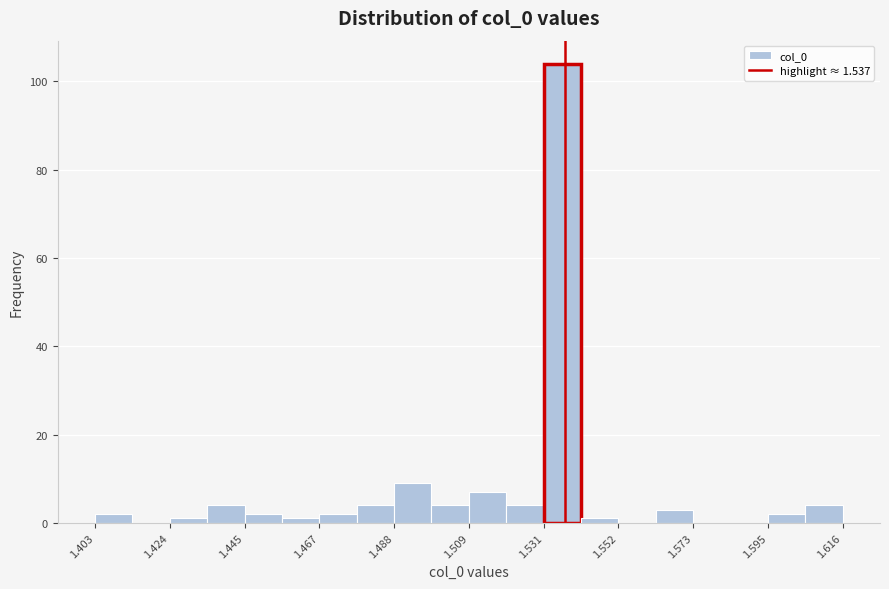

Around what value on the x-axis is the tallest bar? Give the approximate position of its centre, as read against the axis.

1.535